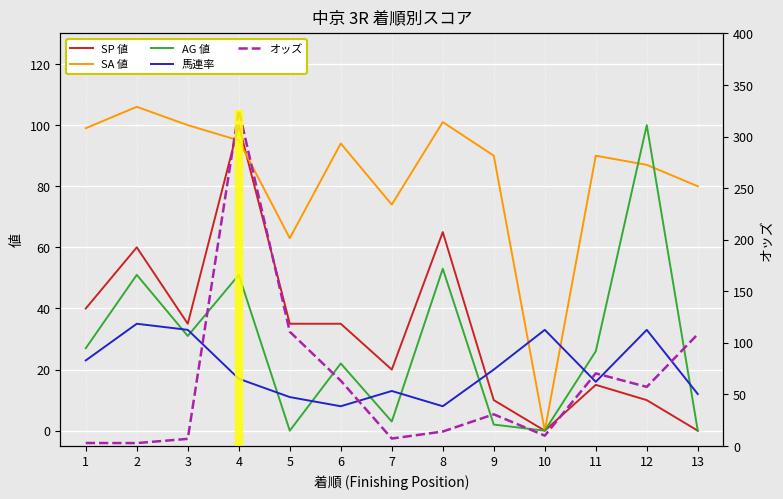

Where is SP 値 nearest to the value 50?

1